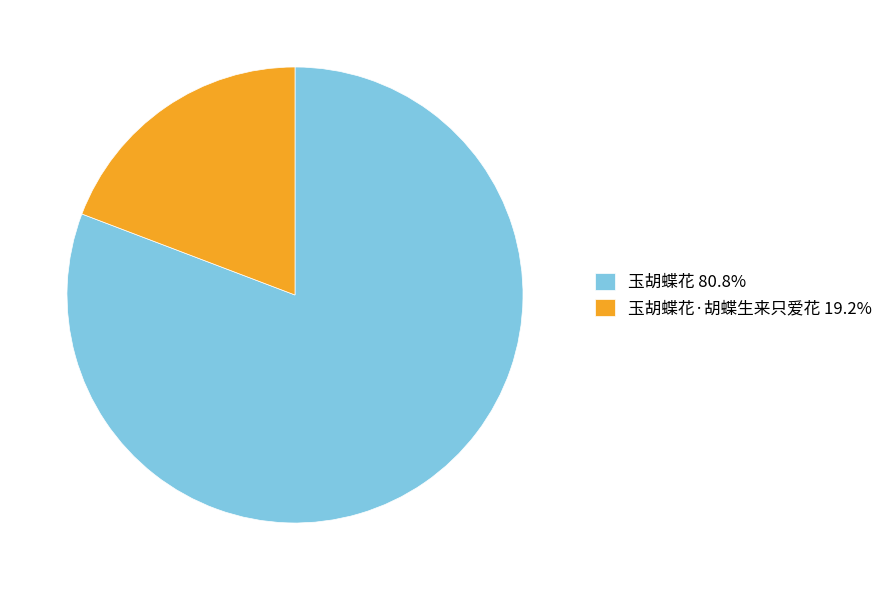

Is the sum of 玉胡蝶花·胡蝶生来只爱花 19.2% and 玉胡蝶花 80.8% greater than half?

Yes